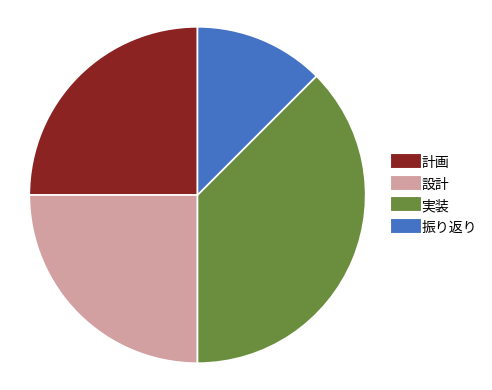

Is there any slice that represents more than half of the pie?

No